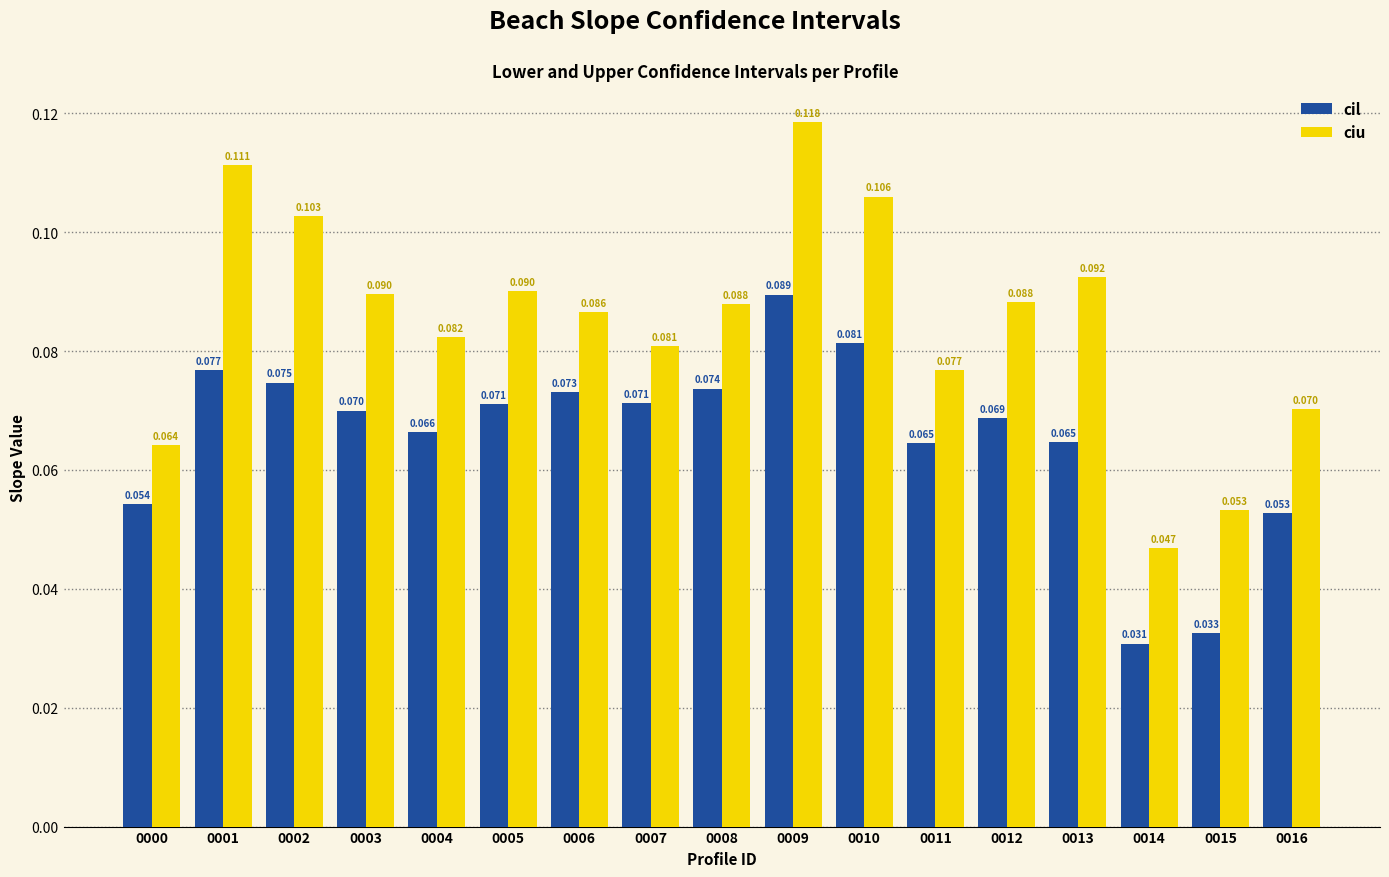

Which series has the largest total across all categories?

ciu